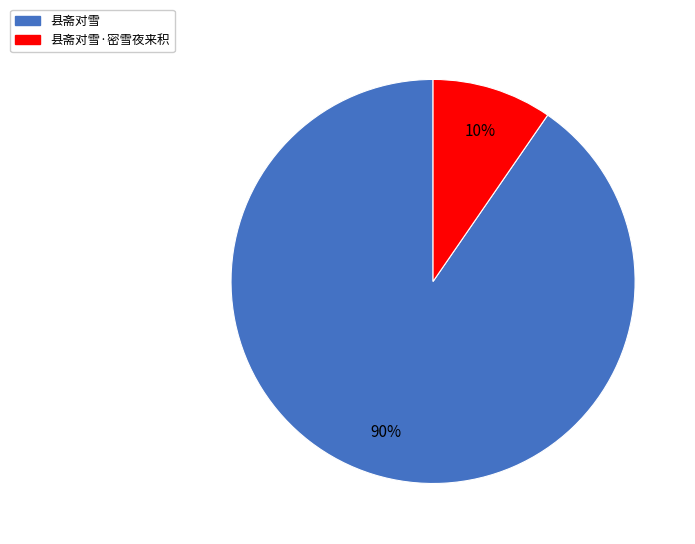

Count the number of slices in the pie.

2